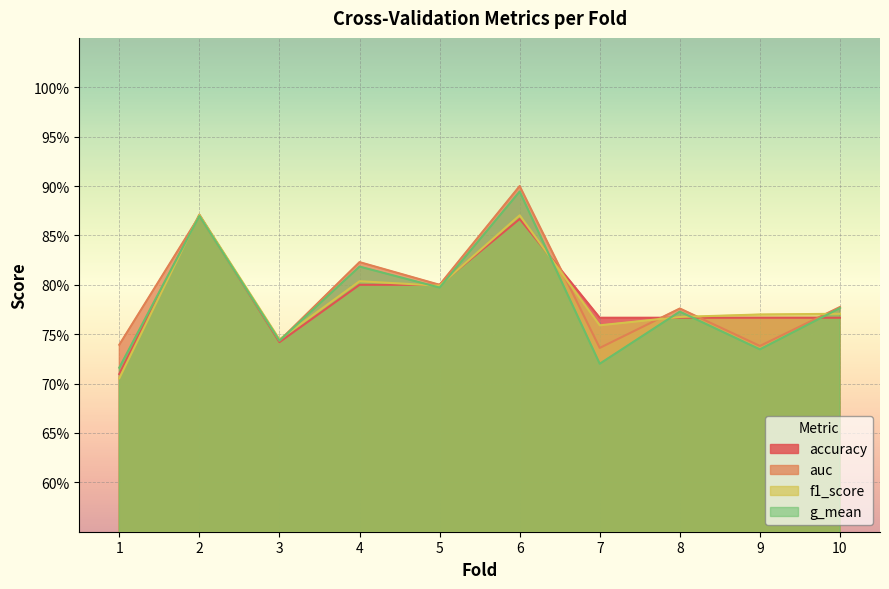

At 4, list the series in order from largest to smallest.

auc, g_mean, f1_score, accuracy